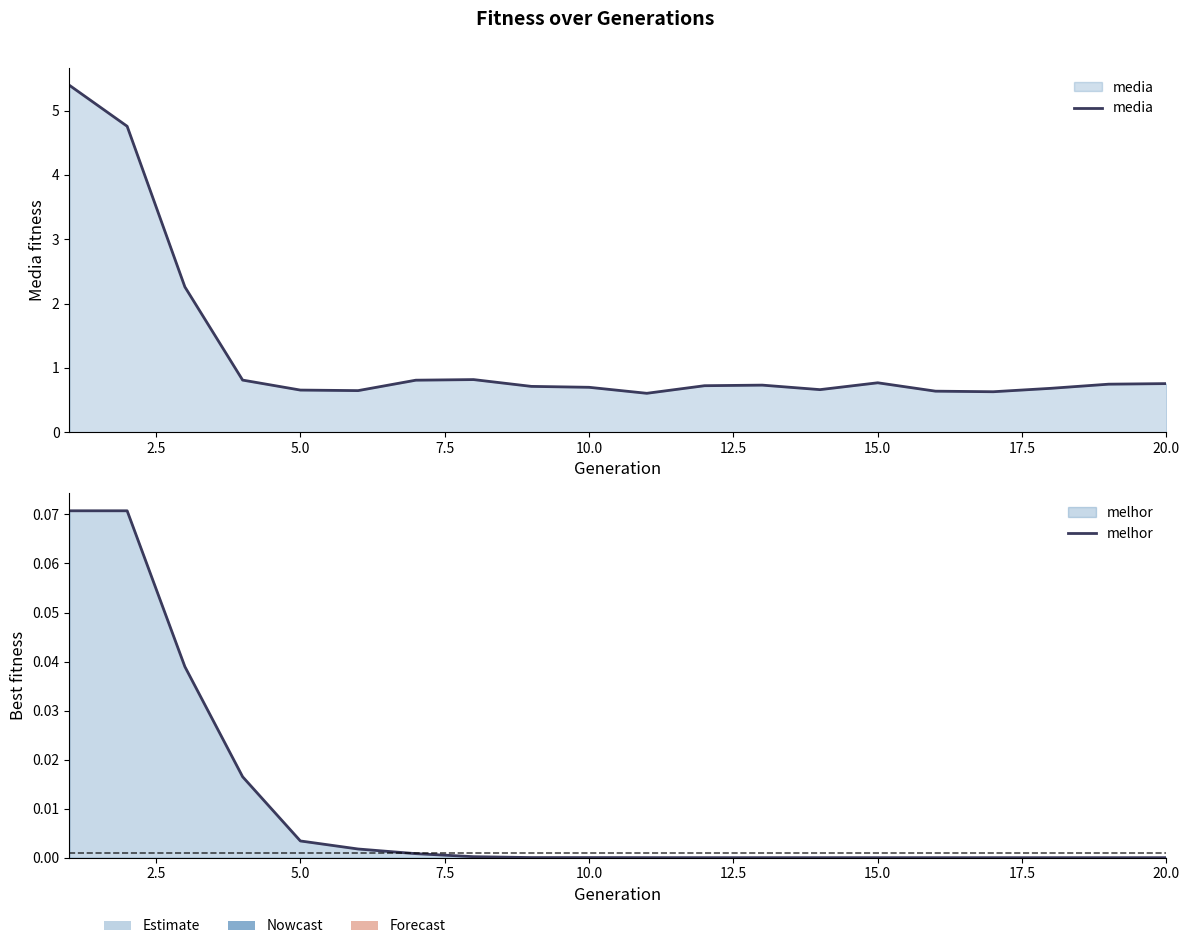

What is the value of the media point at the 6th from the left?

0.6